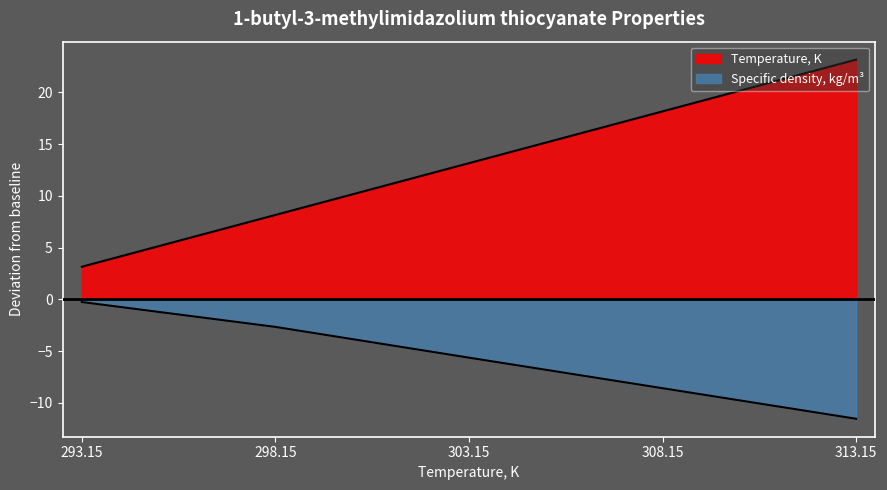

Which series has the largest range (max minus min)?

Temperature, K